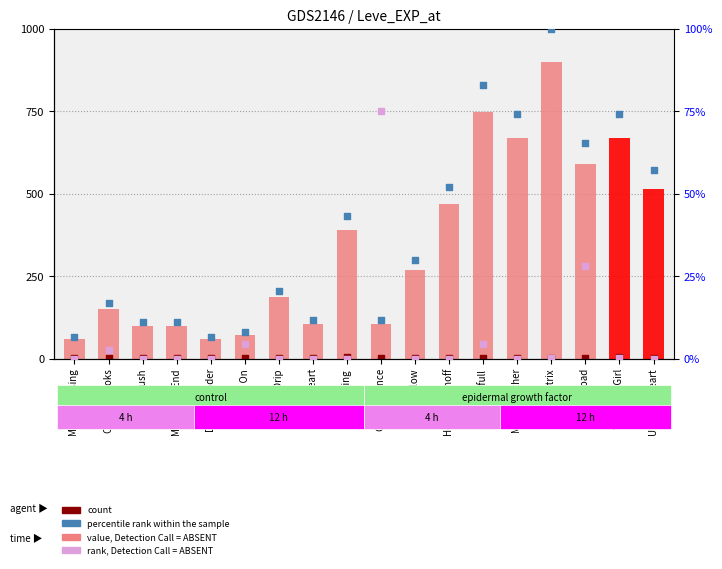

At which category is the sum across all series the highest?

Ash Picatrix